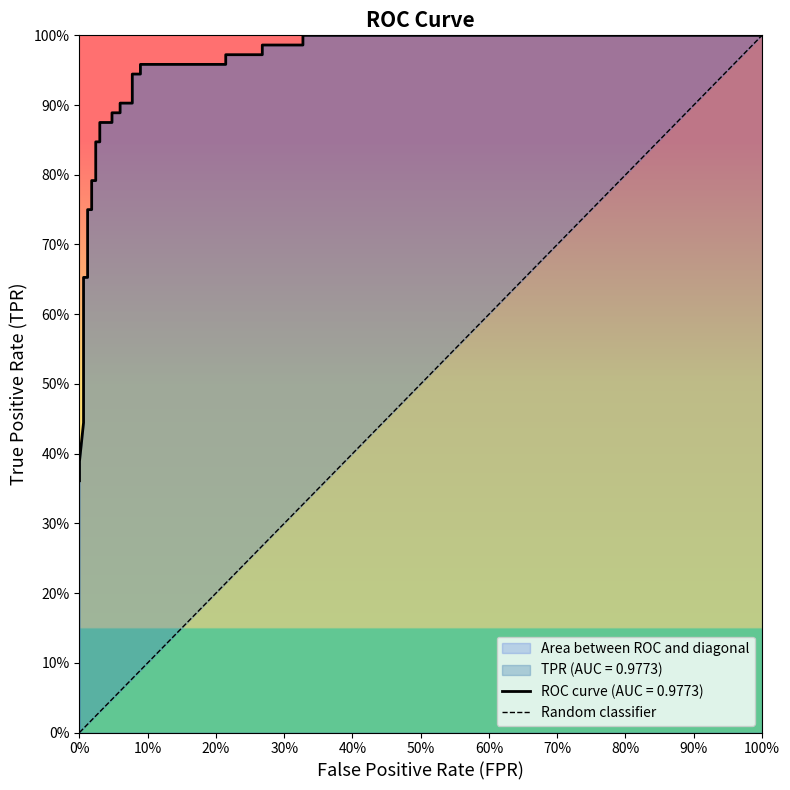

How many values are between 0 and 1?

2